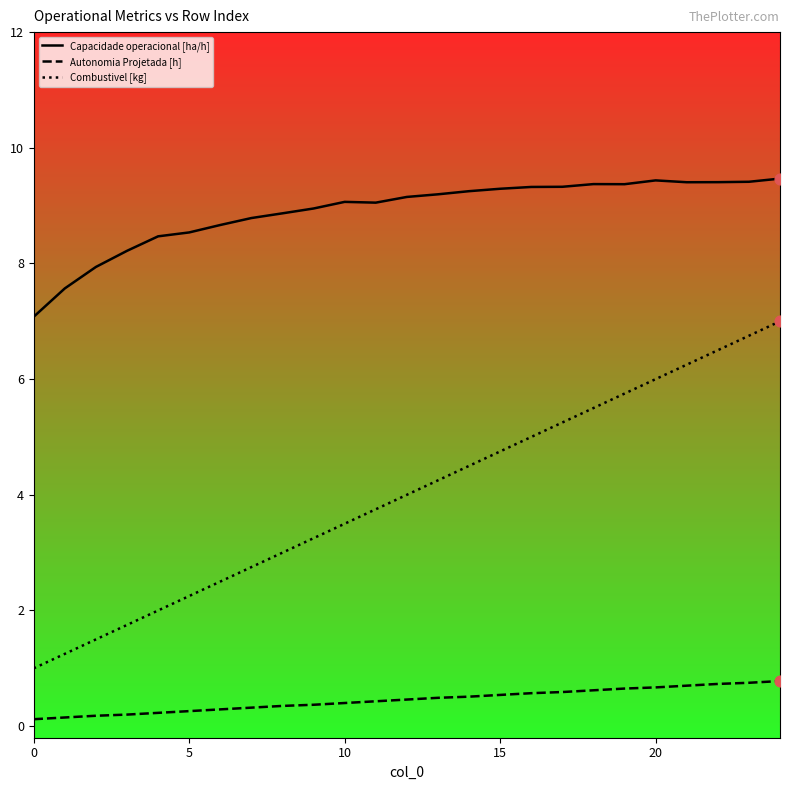

At how many categories does at least one series exceed 5?

25